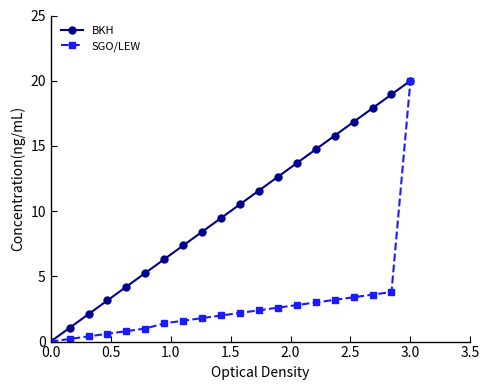

What is the value of the BKH point at the 15th from the left?

14.7